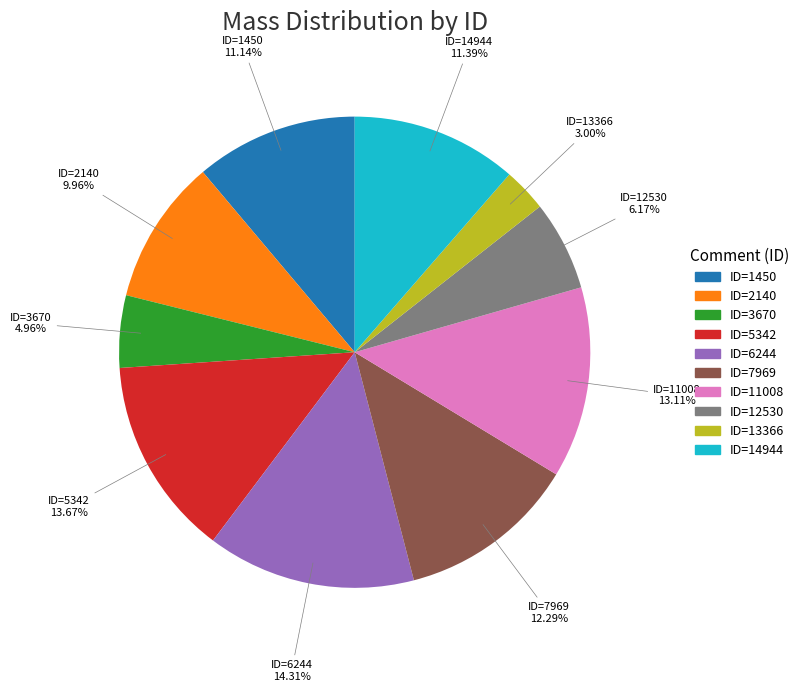

Which has a higher value, ID=12530 or ID=13366?

ID=12530